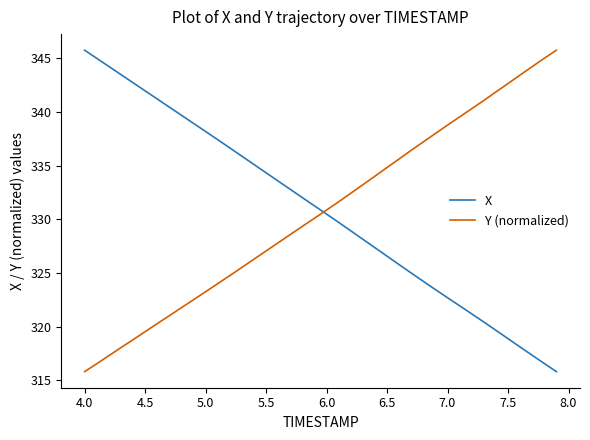

What is the sum of all Y (normalized) values?

13225.1